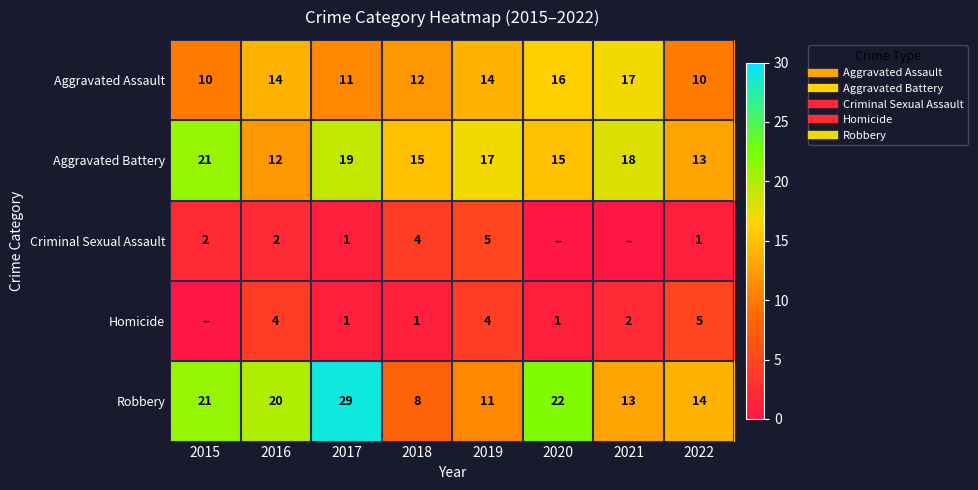

What is the maximum value shown in the chart?

29